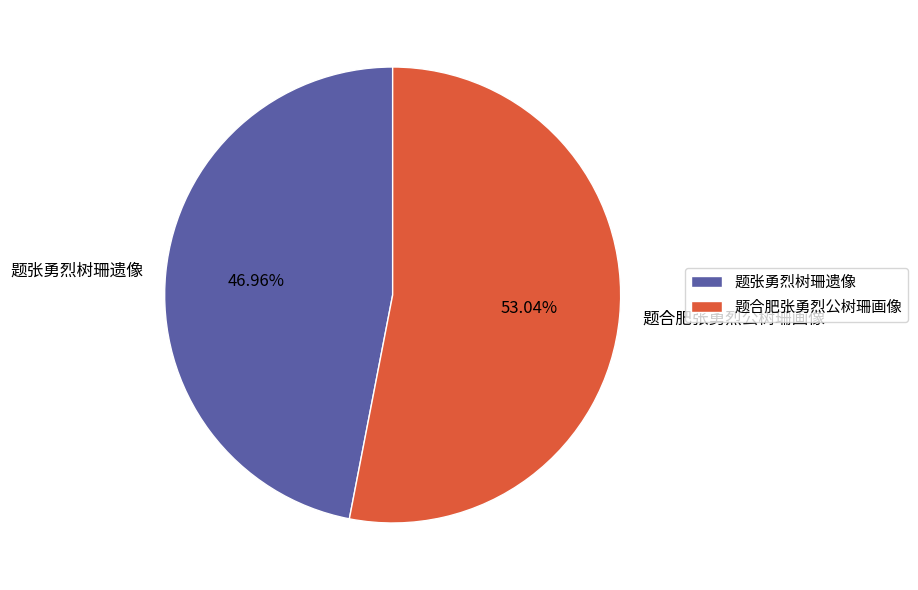

To the nearest percent, what portion does 题张勇烈树珊遗像 represent?

47%